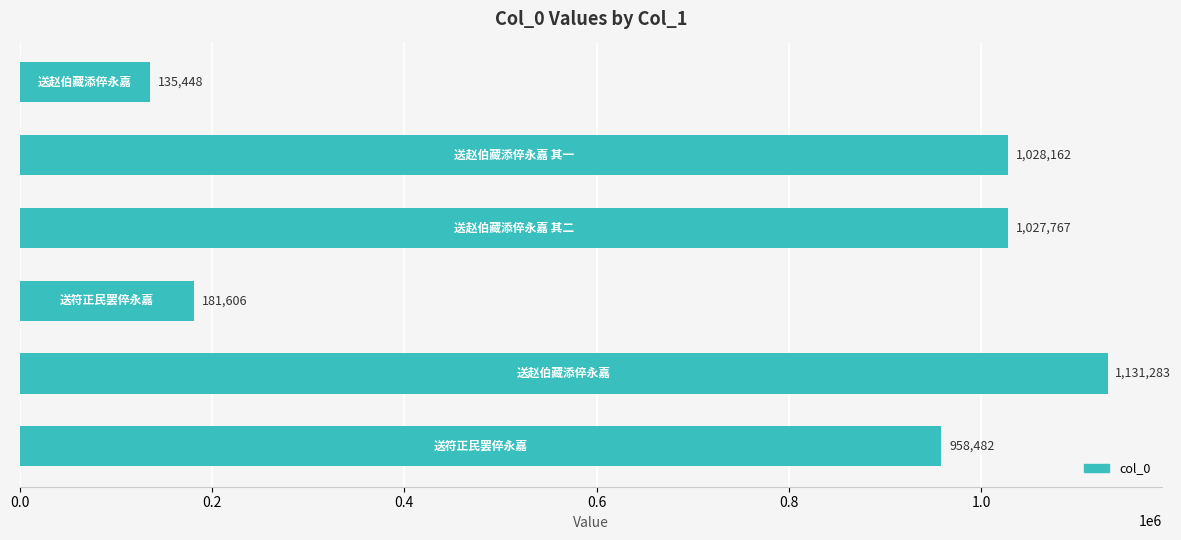

What is the difference between the maximum and second lowest values?

949677